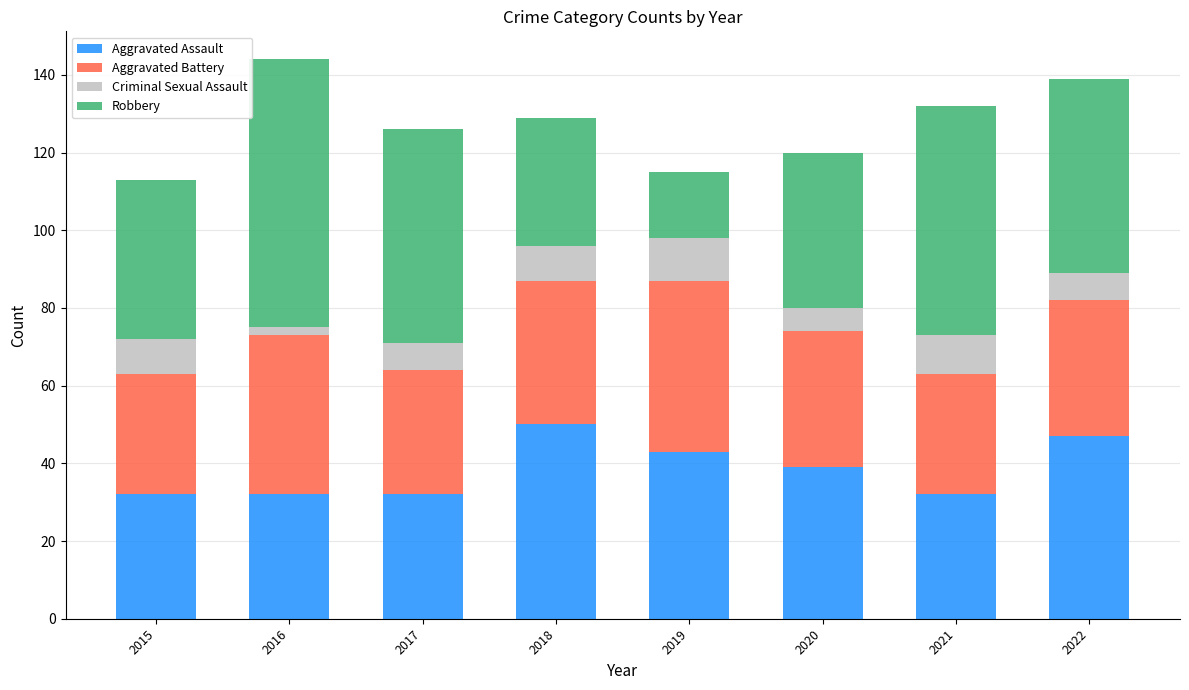

Are the bars grouped side by side (vs. stacked)?

No